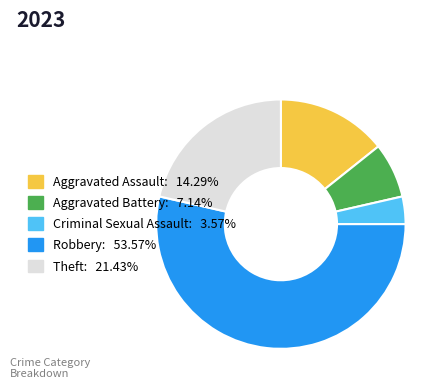

Rank the categories by value from highest to lowest.

Robbery, Theft, Aggravated Assault, Aggravated Battery, Criminal Sexual Assault